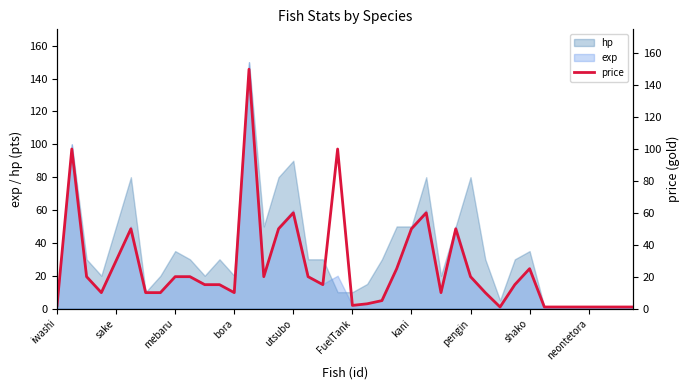

The exp series shows 6 at shako. True or false?

False